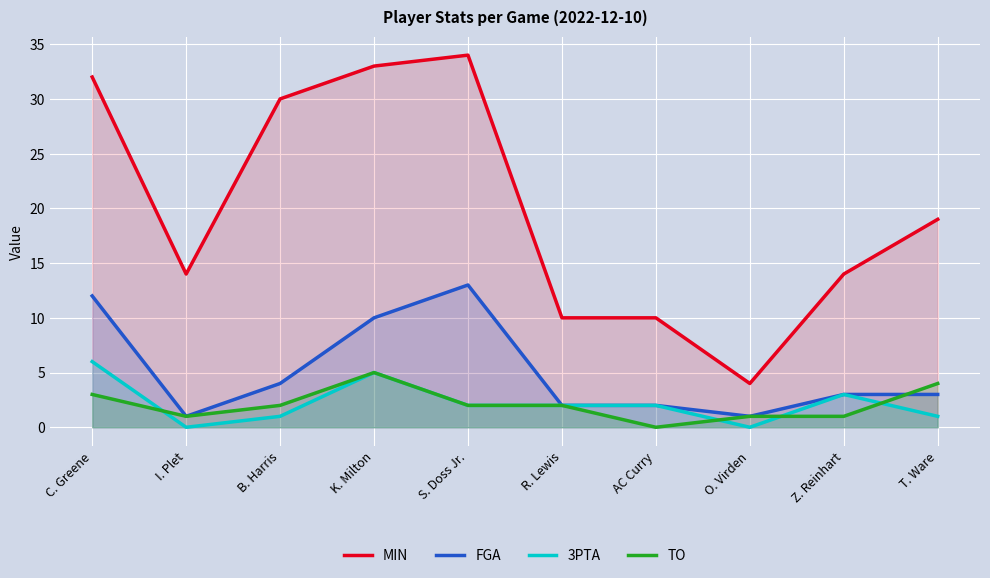

Which category has the highest value across all series?

S. Doss Jr.